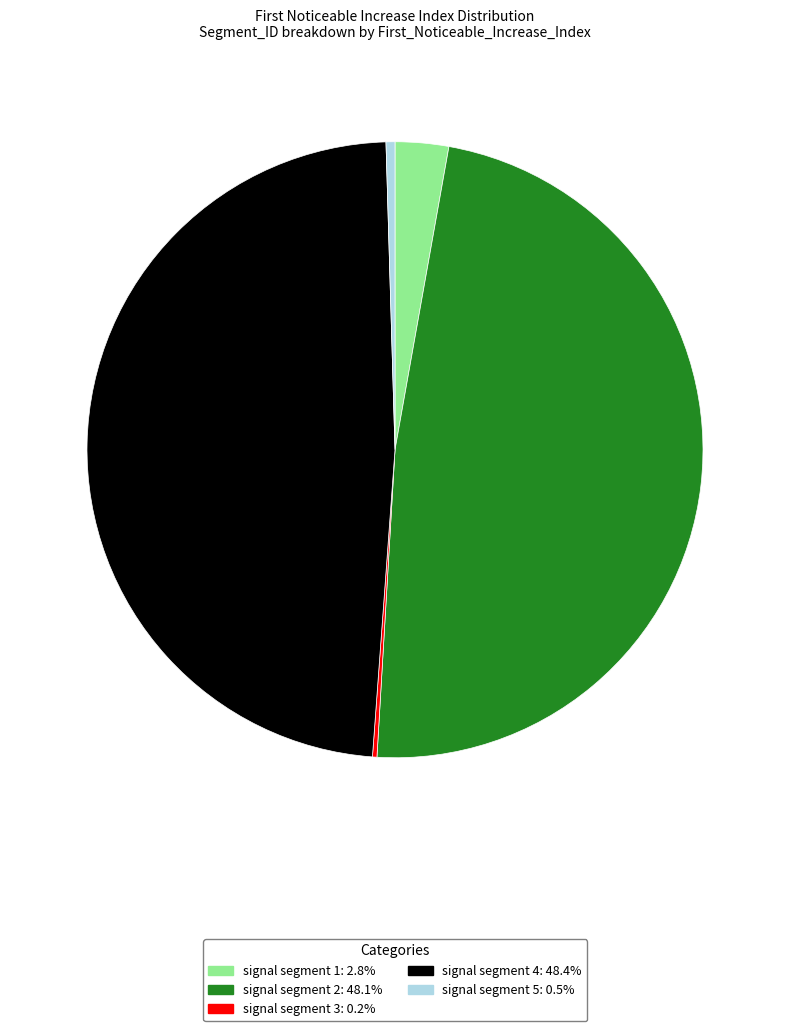

Do signal segment 2 and signal segment 1 together represent more than half of the pie?

Yes